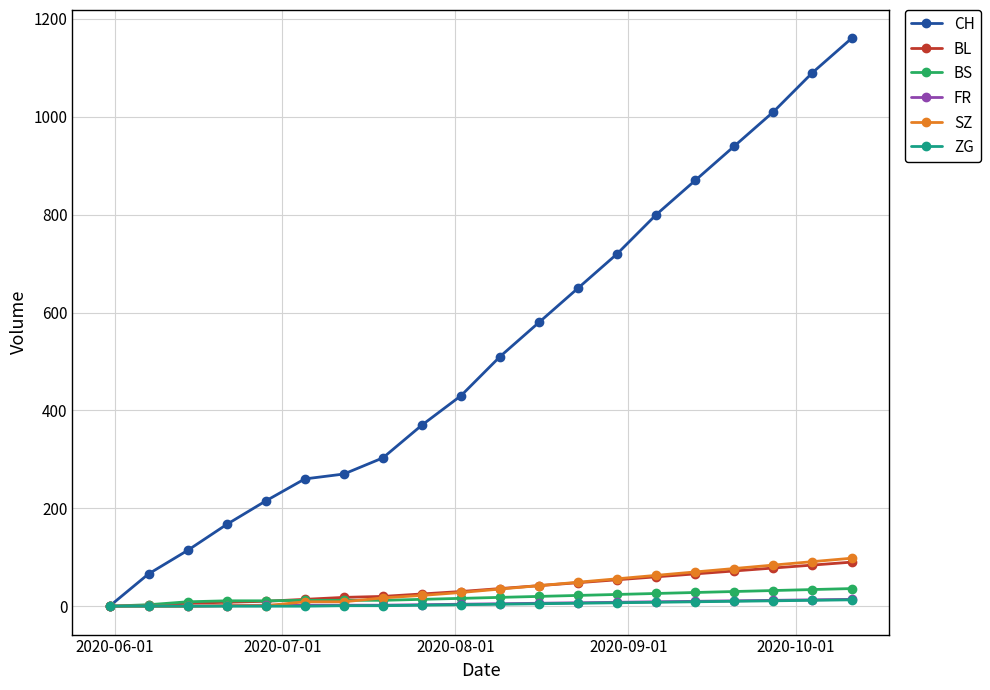

Which series has the largest range (max minus min)?

CH